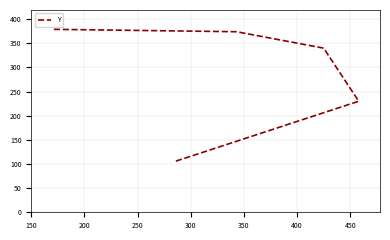

What is the change in value from 150 to 200?

+124